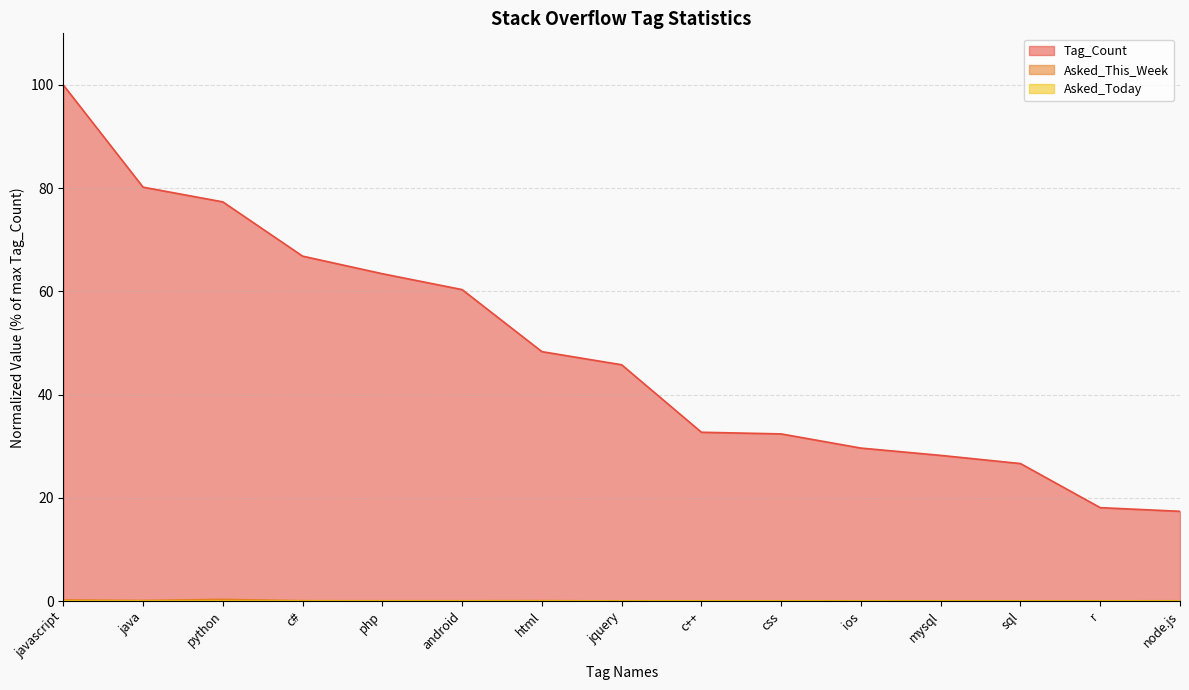

Between html and javascript, which is larger?

javascript